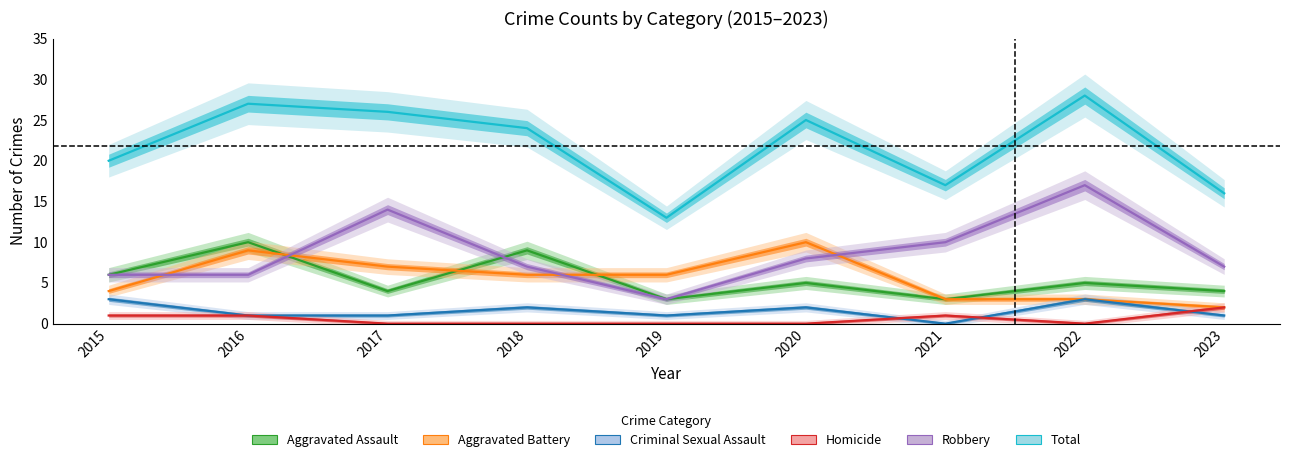

Is it true that Aggravated Battery equals 5 at 2015?

False